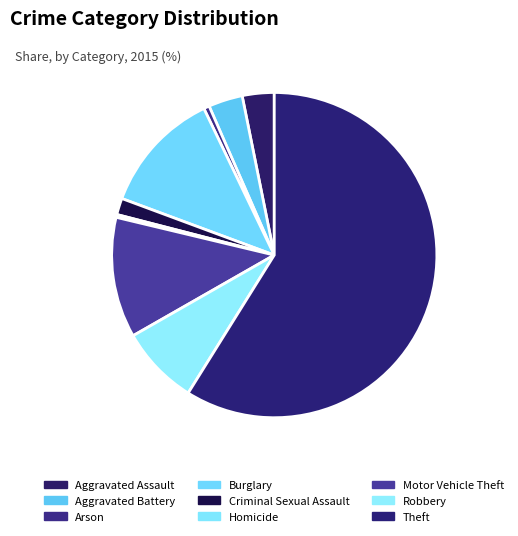

Count the number of slices in the pie.

9